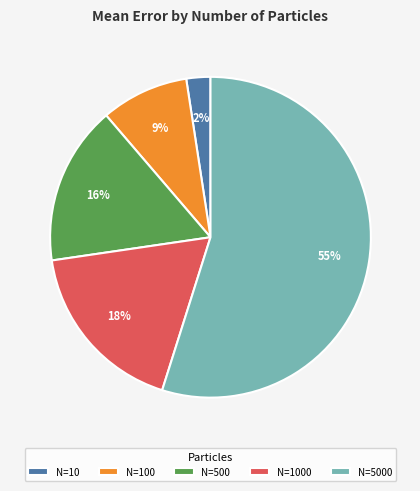

To the nearest percent, what is the difference between the N=500 and N=5000 slice percentages?

39%